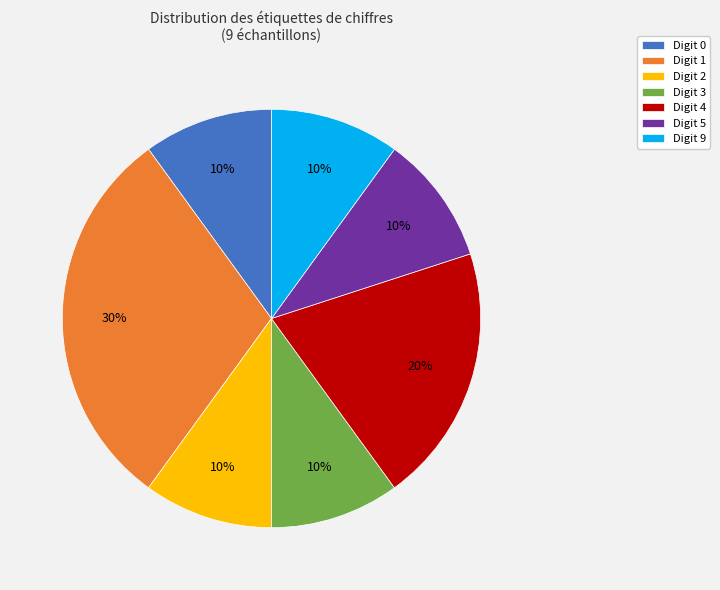

Does any single category account for the majority?

No